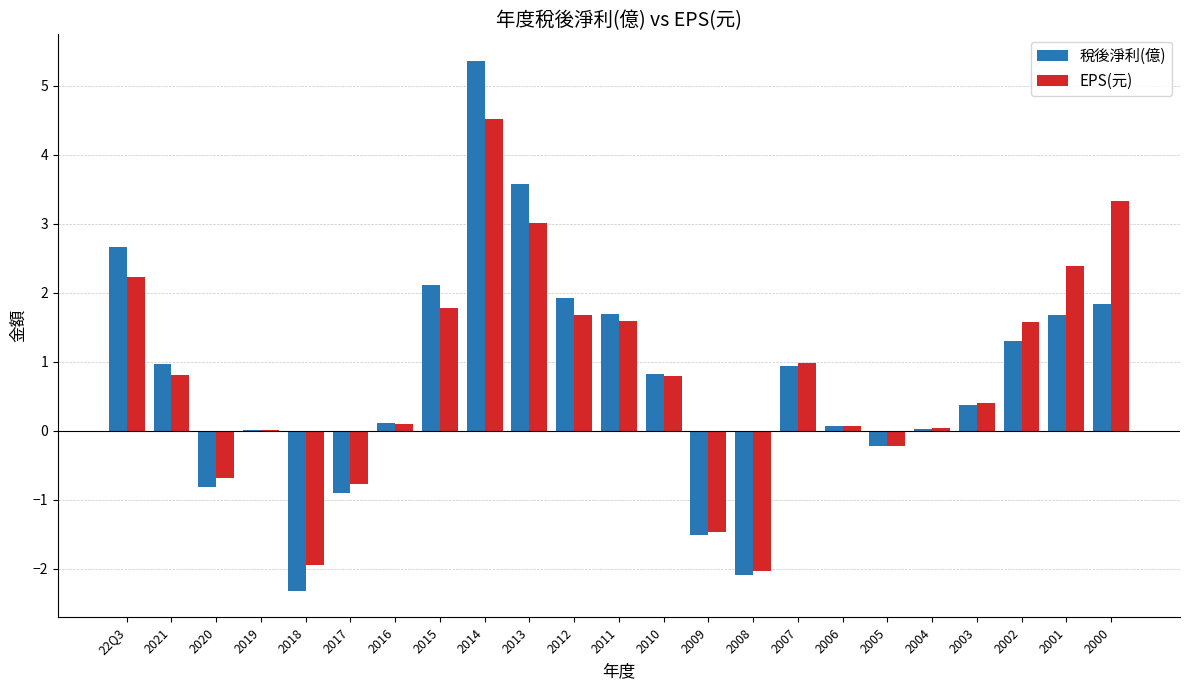

Which series has the widest spread of values?

稅後淨利(億)